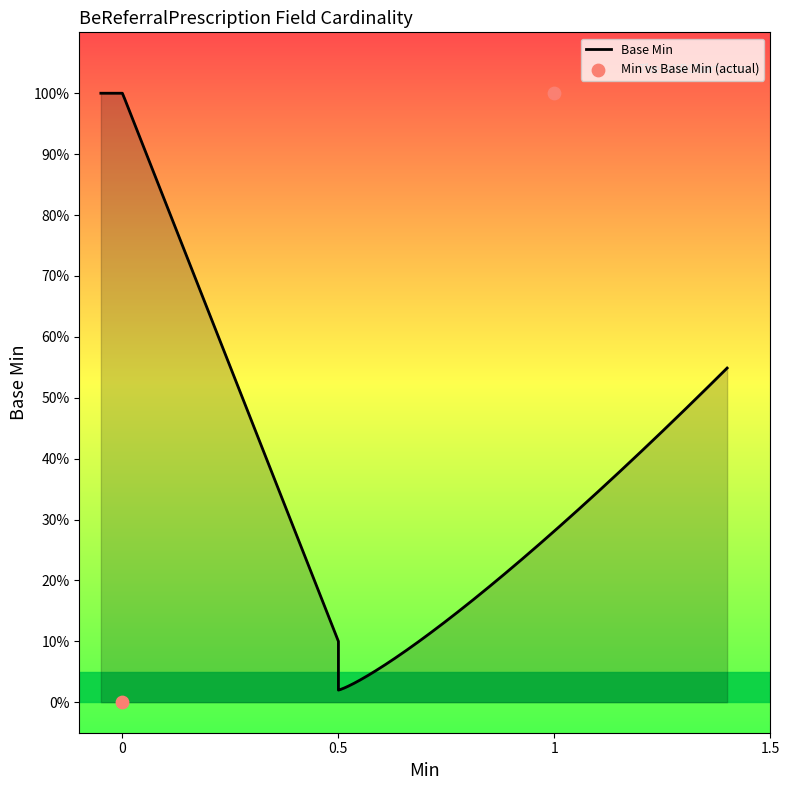

Between 0 and 1, which is larger?

1